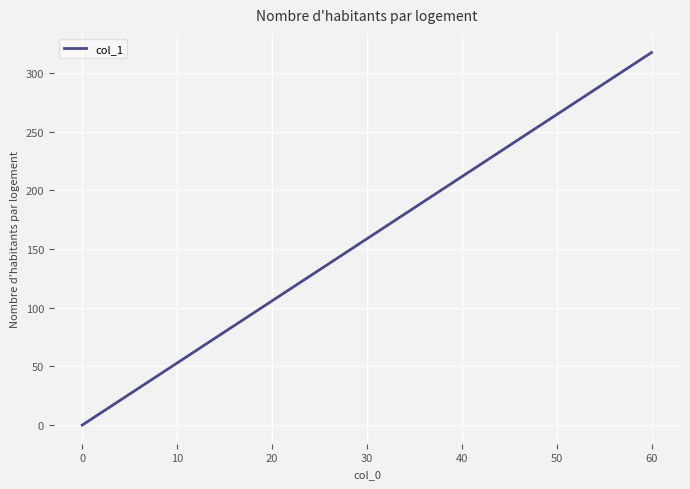

What is the maximum value shown in the chart?

317.3